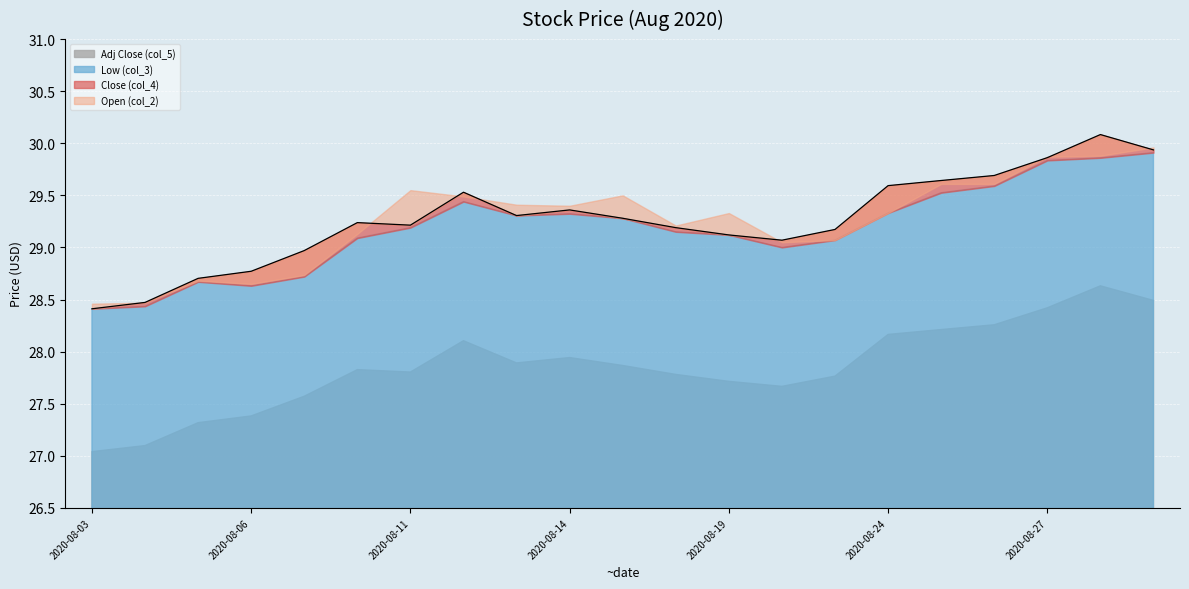

At which category does Open (col_2) reach its first local peak?

2020-08-05